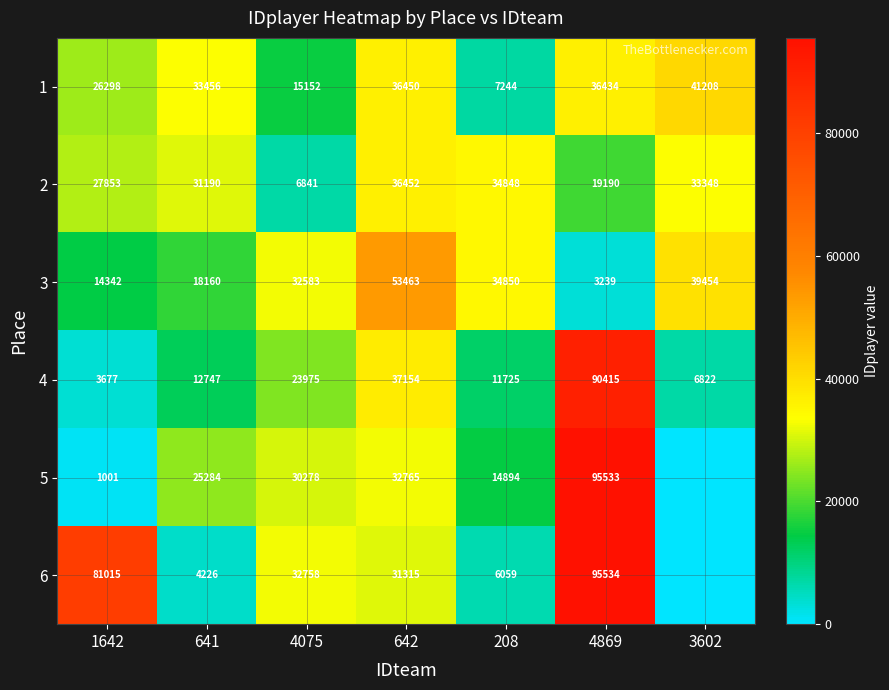

Is the value of 2 at 208 greater than the value of 5 at 641?

Yes